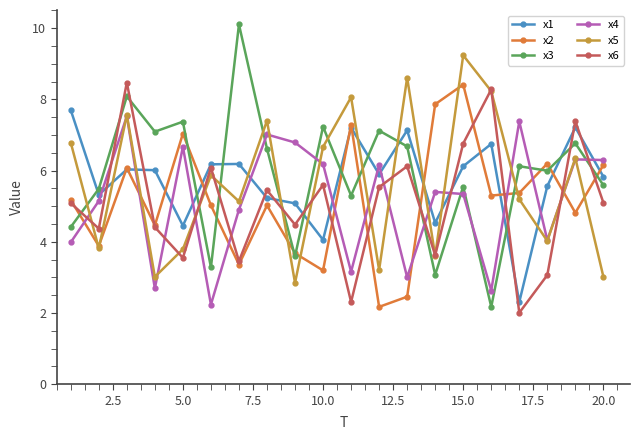

What is the maximum value for x6?

8.5